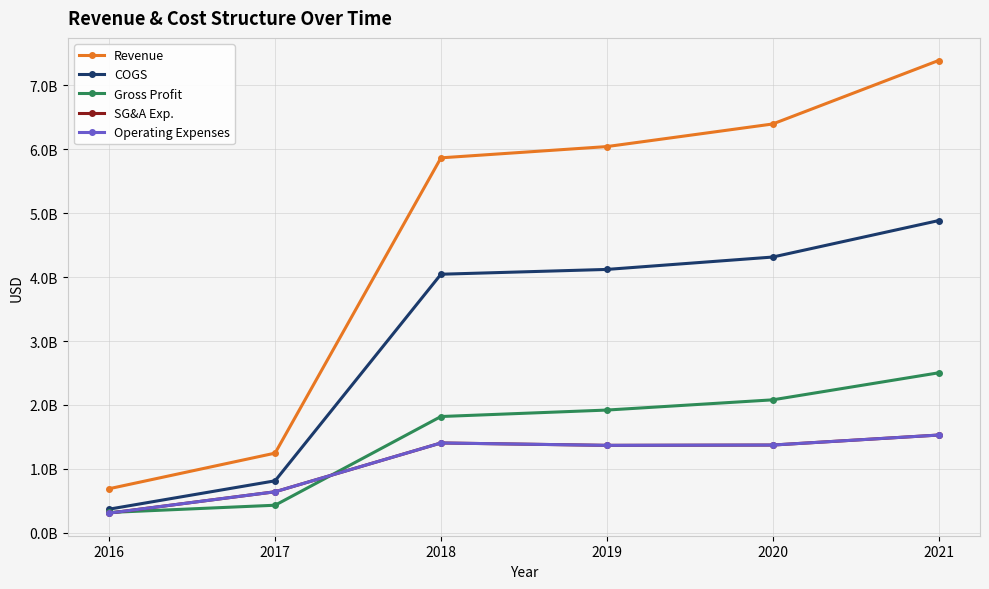

Is this an area chart (filled region under the line)?

No